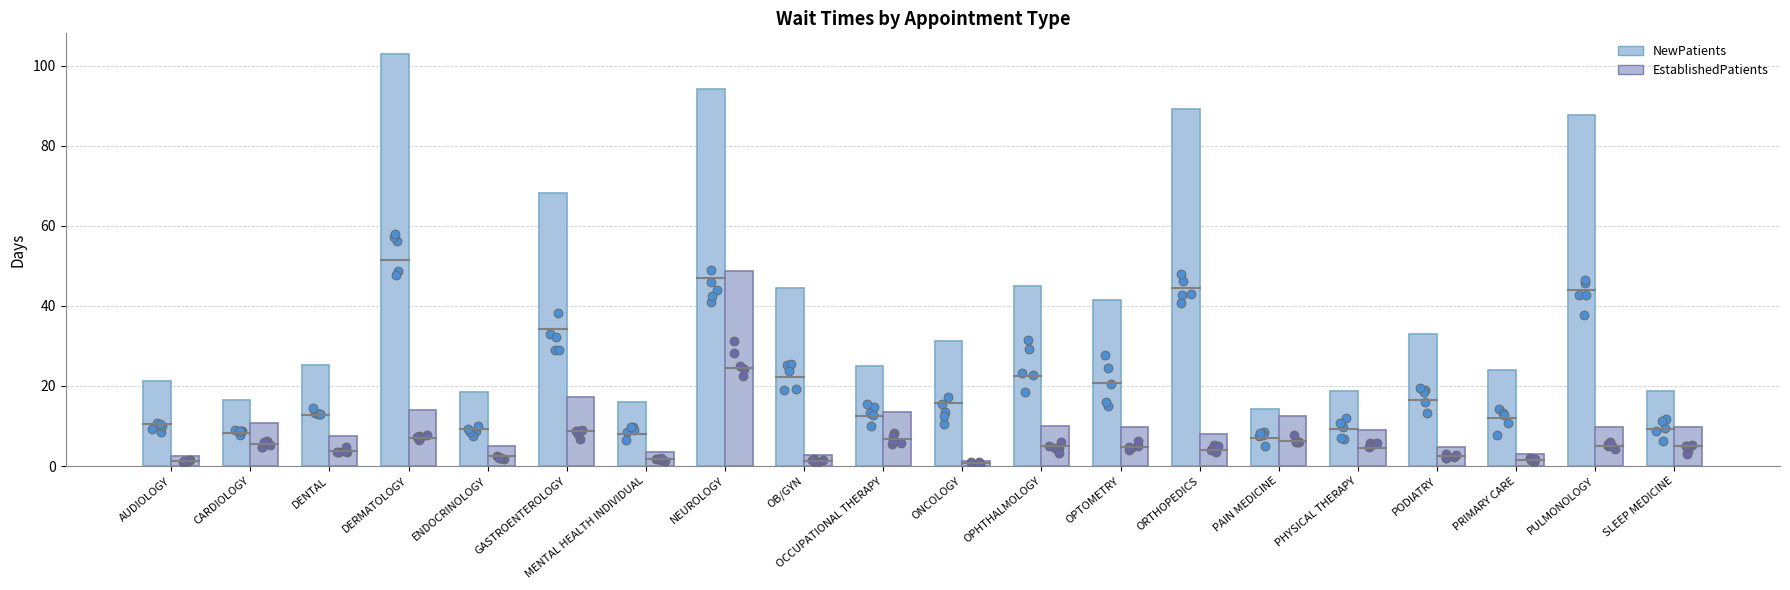

What is the total value across all series at ONCOLOGY?

32.6